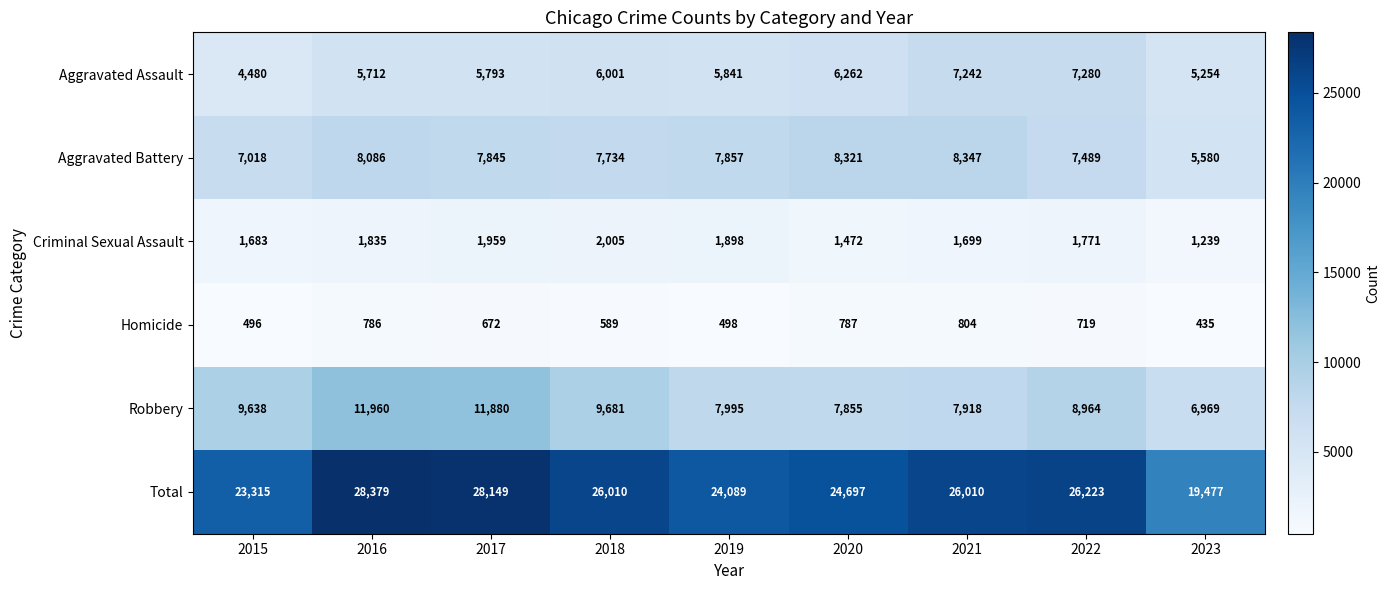

What is the average value of the Homicide series?

643